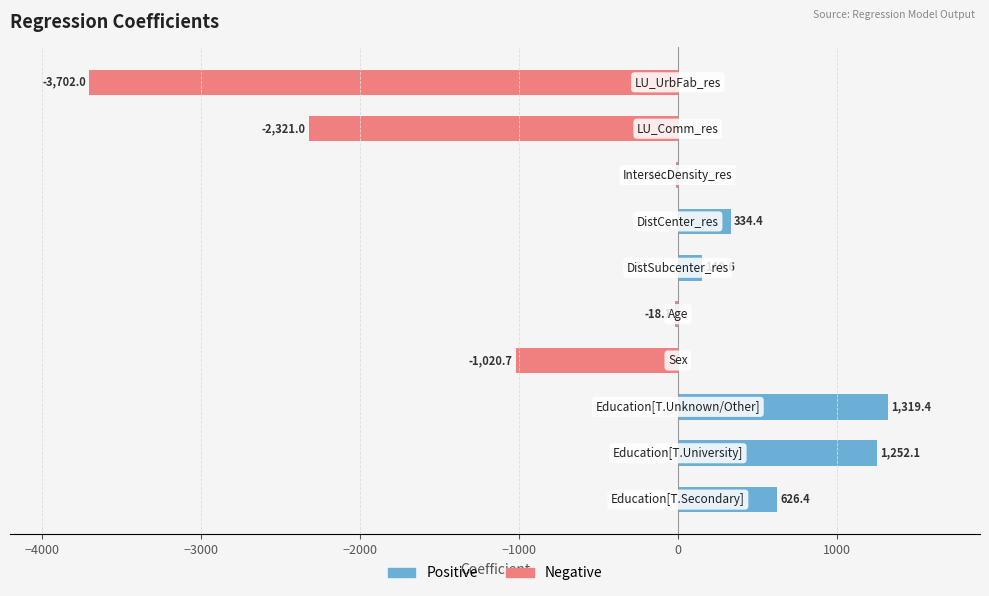

What is the difference between the maximum and second lowest values in the Positive series?

1319.4